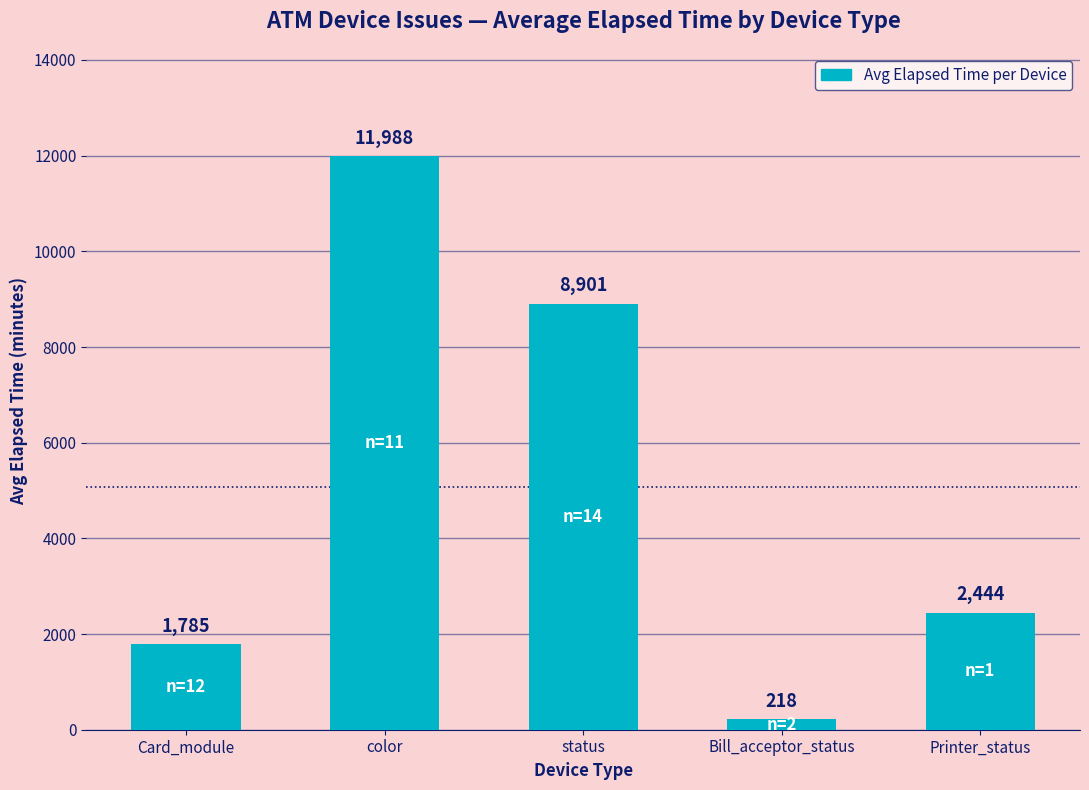

What is the maximum value shown in the chart?

11988